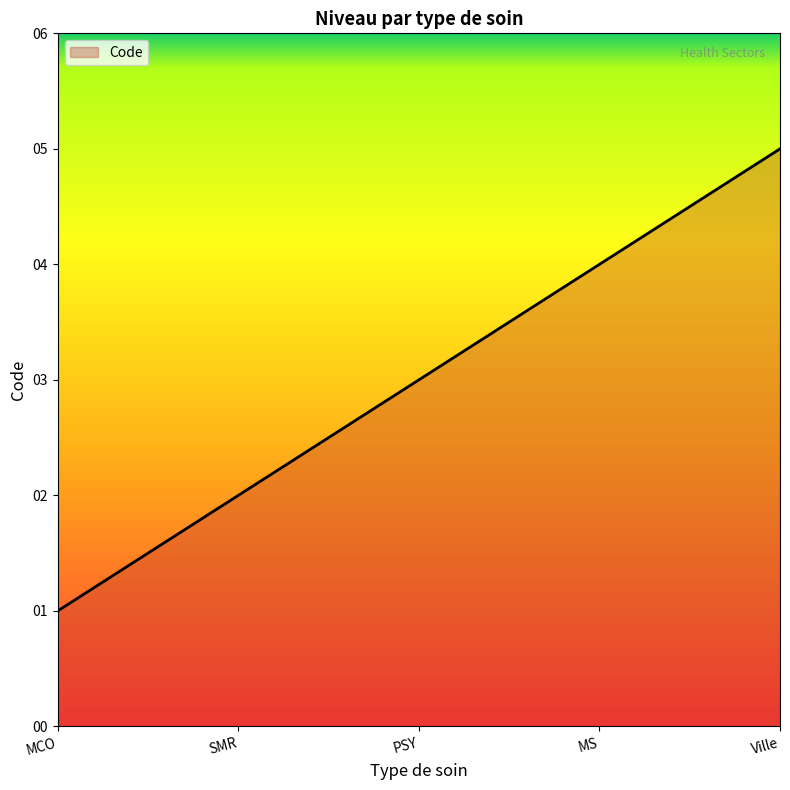

How many lines are shown in the chart?

1